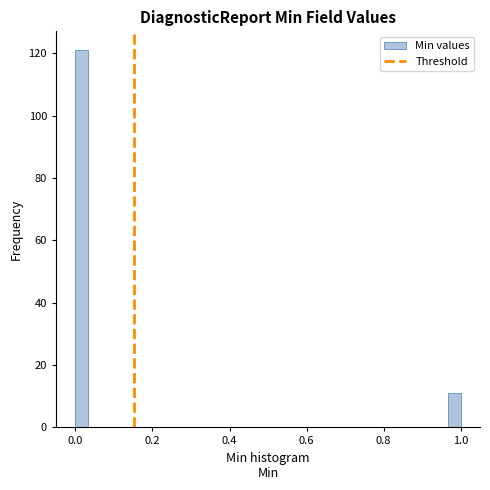

Read against the x-axis, roughly where is the centre of the tallest bar?

0.02